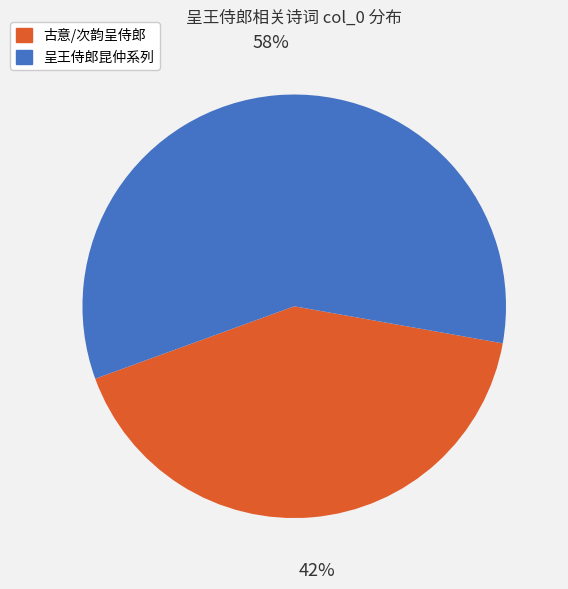

Does any single category account for the majority?

Yes